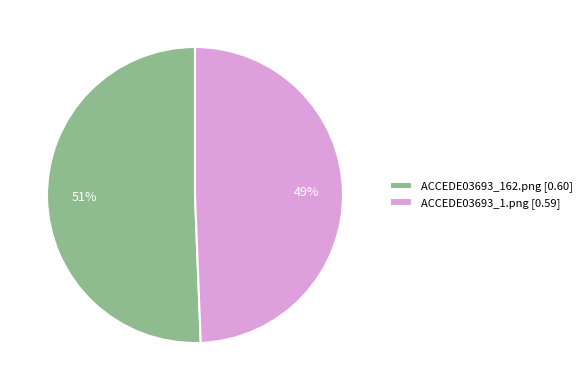

Which category accounts for the majority?

ACCEDE03693_162.png